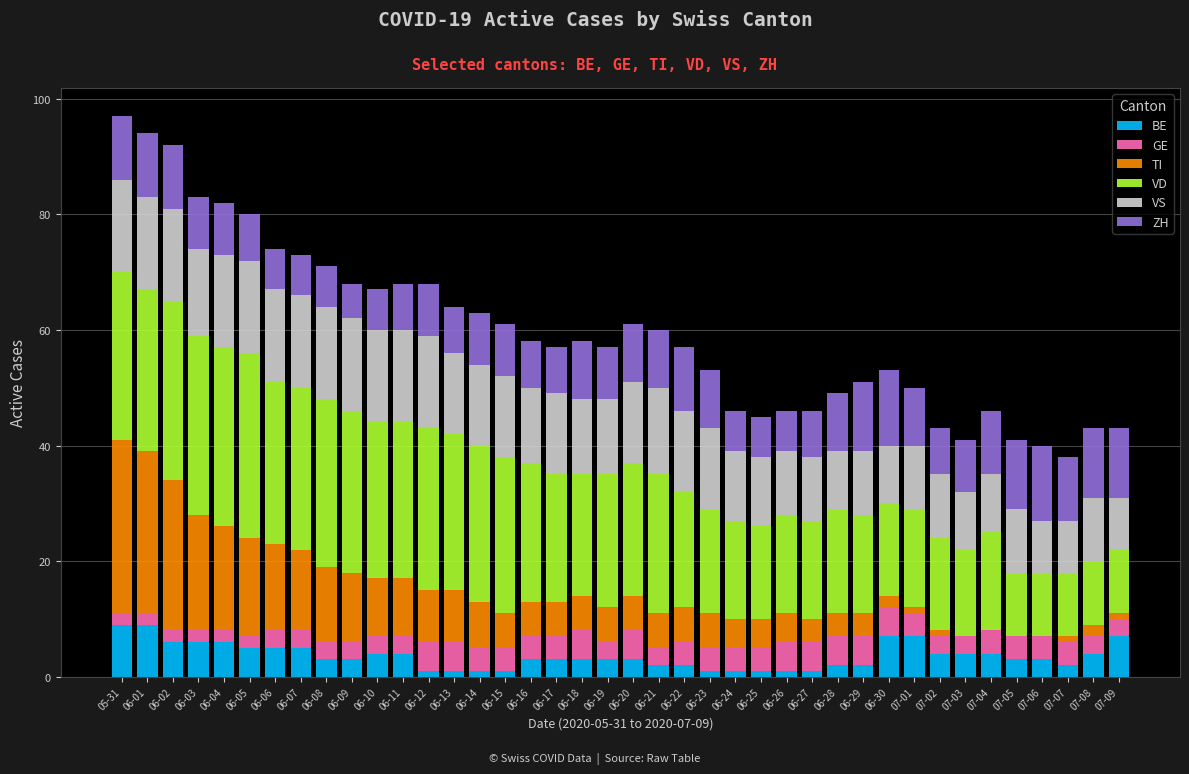

The value of BE at 07-09 is 11. True or false?

False